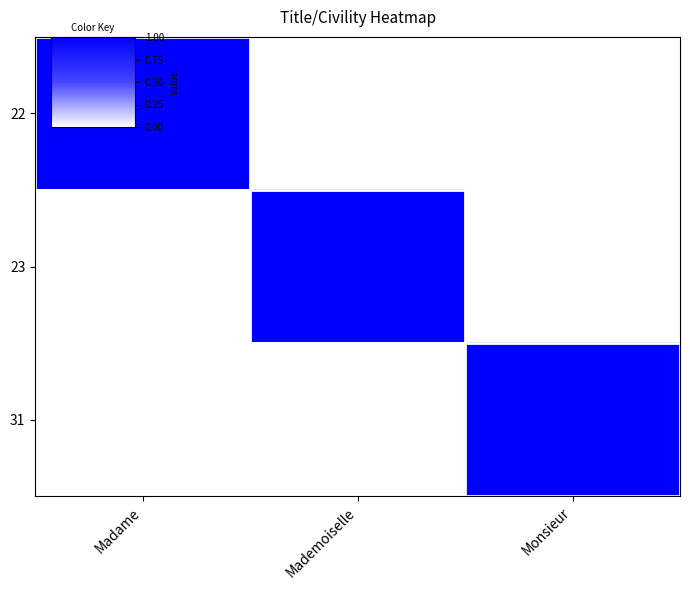

What is the spread (max minus min) of values at Monsieur?

1